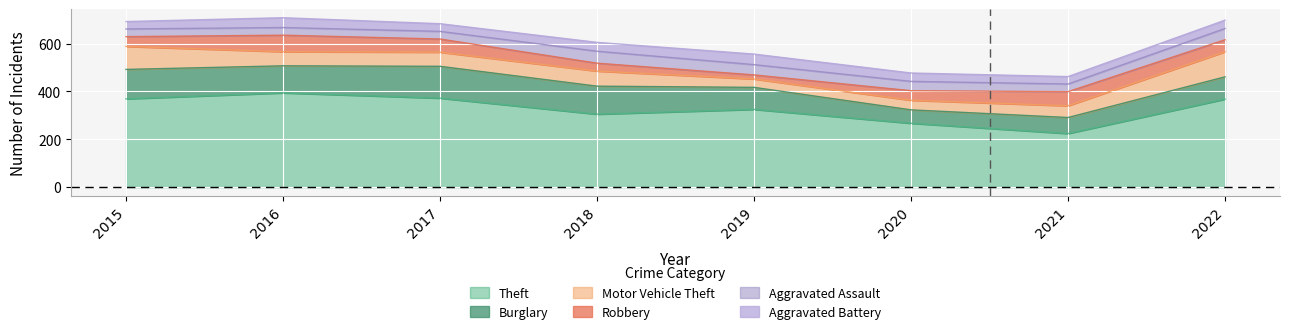

Where is Theft nearest to the value 309?

2018